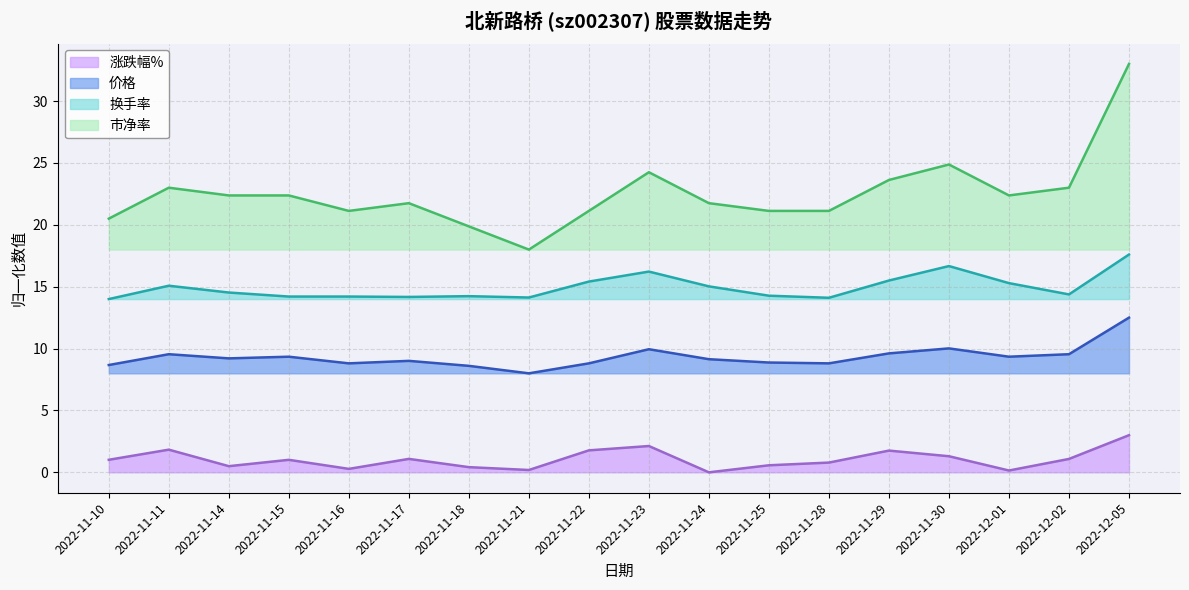

Rank the series at 2022-11-17 from highest to lowest value.

市净率, 换手率, 价格, 涨跌幅%